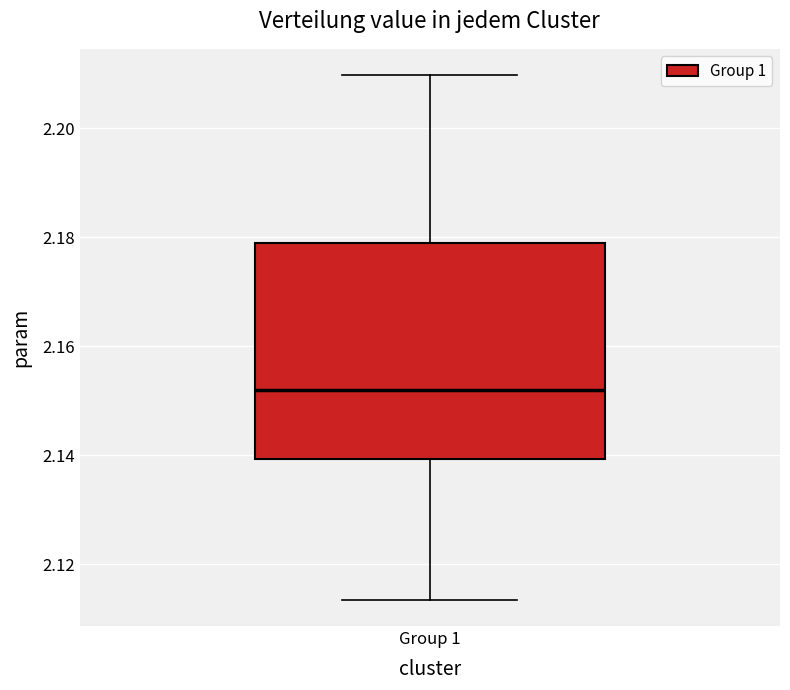

Where is the lower edge of the box for Group 1 on the y-axis? The values are not printed on the chart, so give them approximately, as read against the axis.

2.140